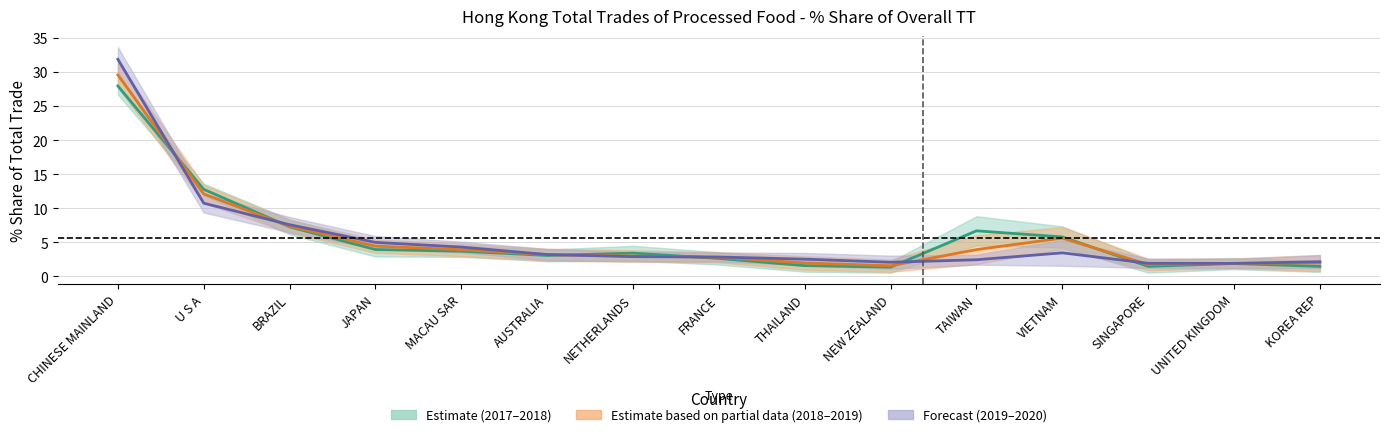

The 201812_Share series shows 2.4 at SINGAPORE. True or false?

False